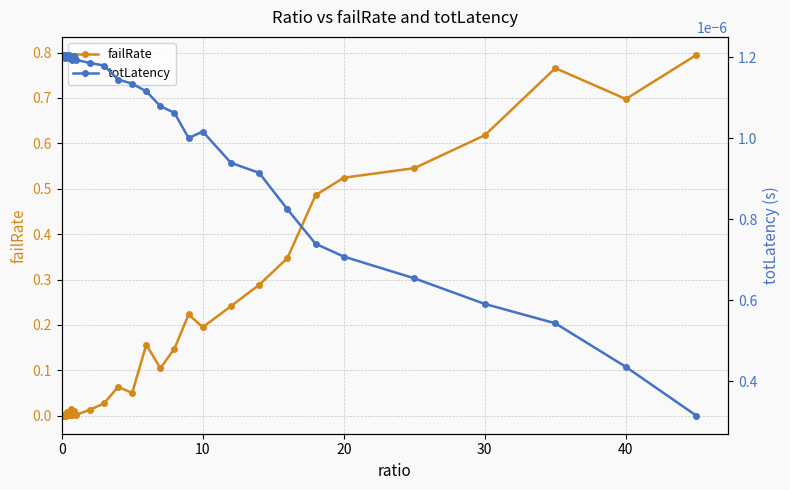

The value of failRate at 10 is 0.2. True or false?

True